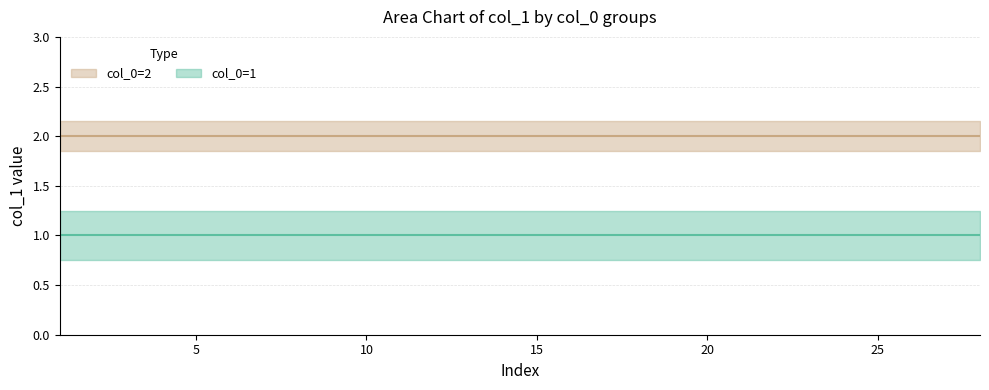

Does the chart display data point markers on the line(s)?

No